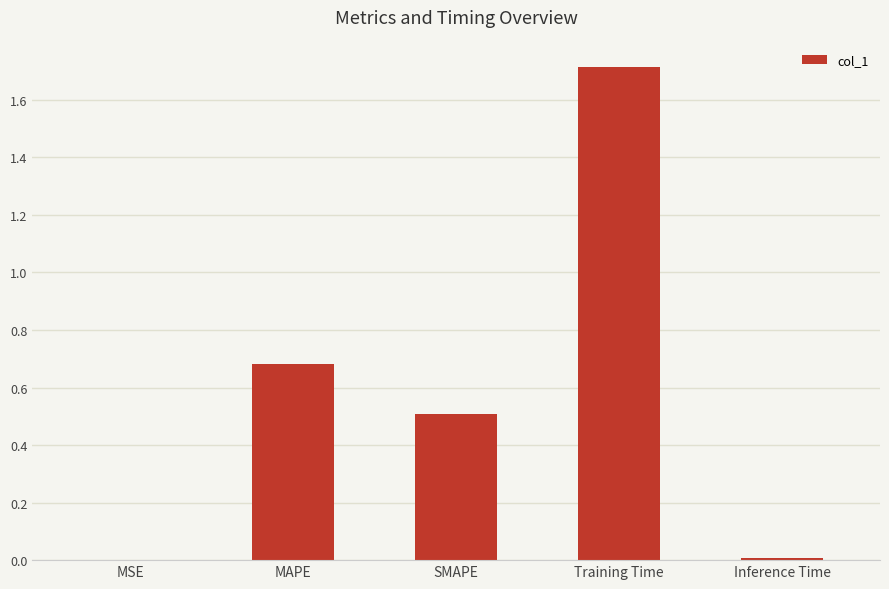

Which has a higher value, Training Time or MAPE?

Training Time